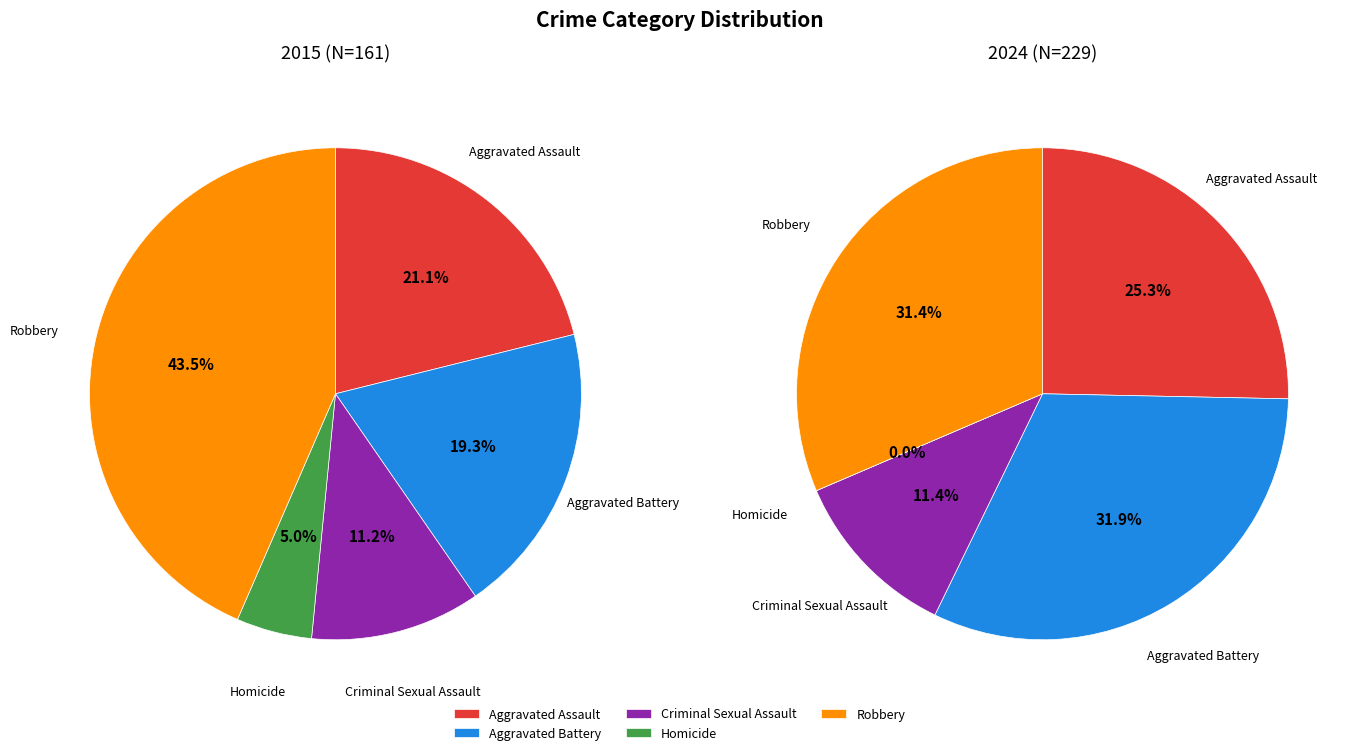

To the nearest percent, what portion does Aggravated Battery represent?

19%